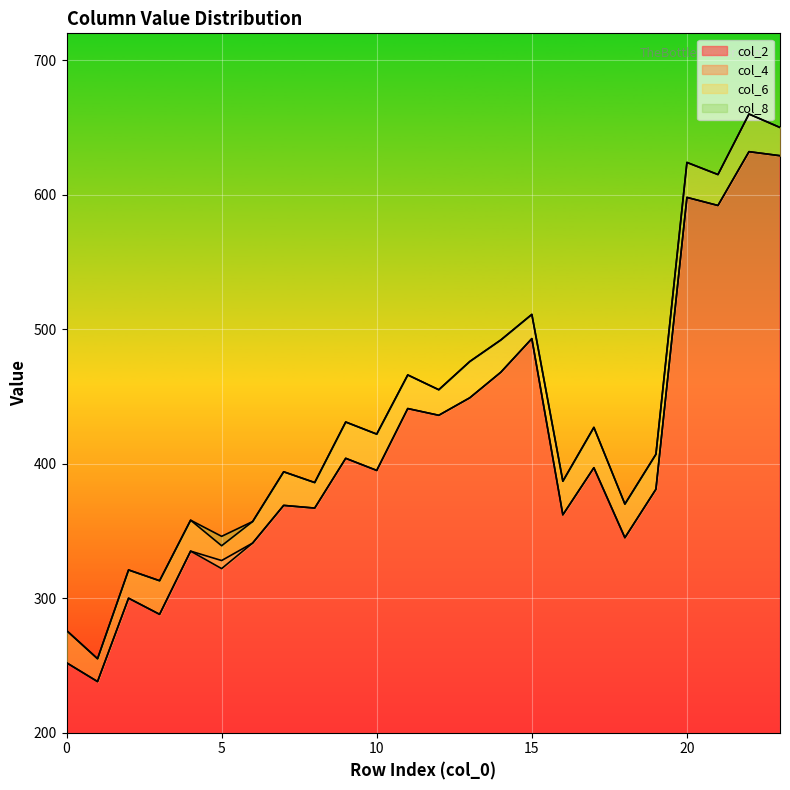

In col_2, how many points are lower than both neighbors (excluding endpoints)?

9